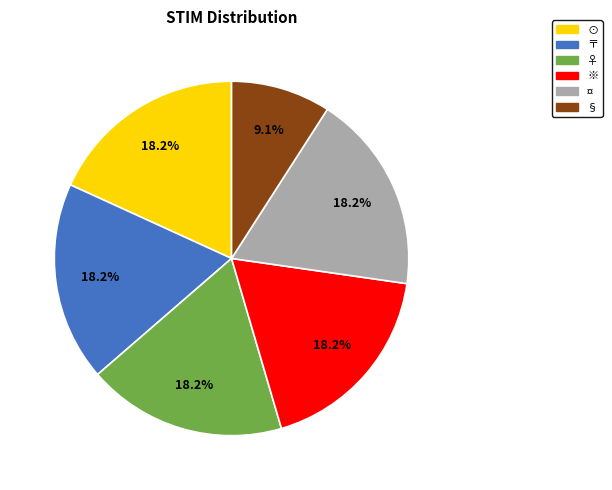

What is the ratio of the value at ※ to the value at §?

2.0